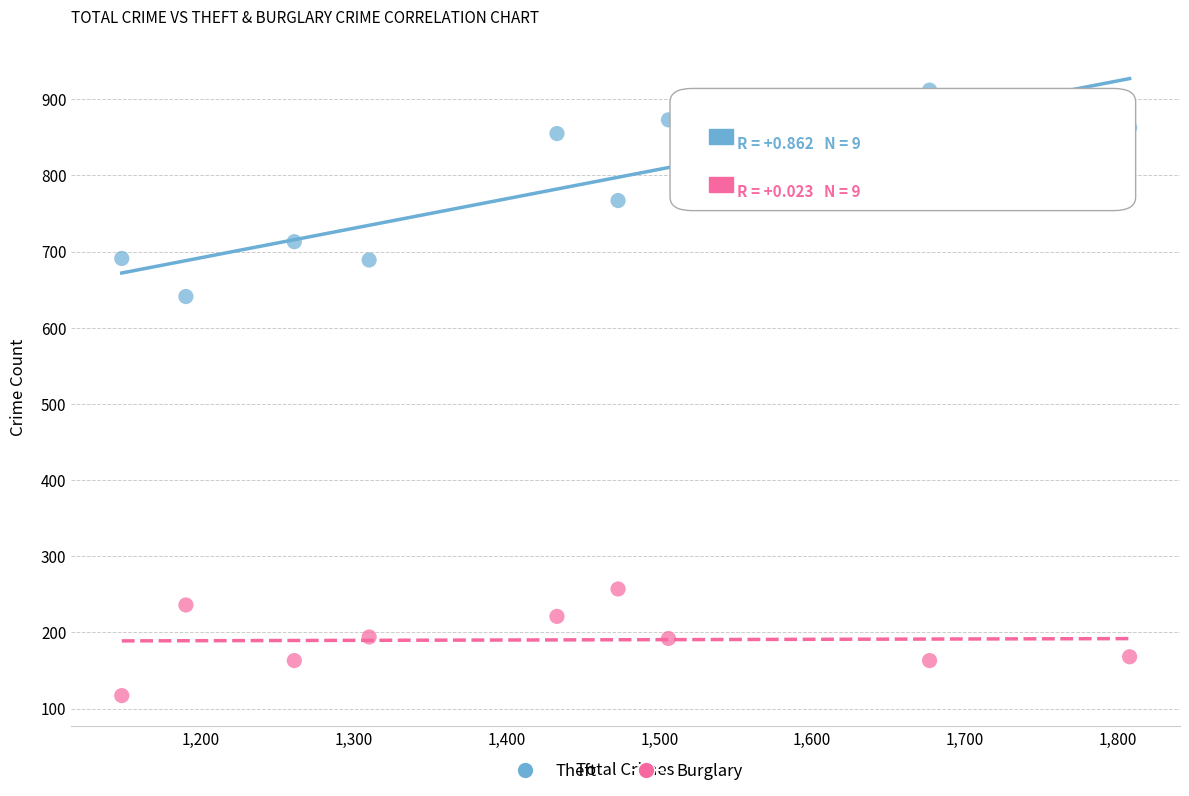

Which series has the widest spread of Y values?

Theft